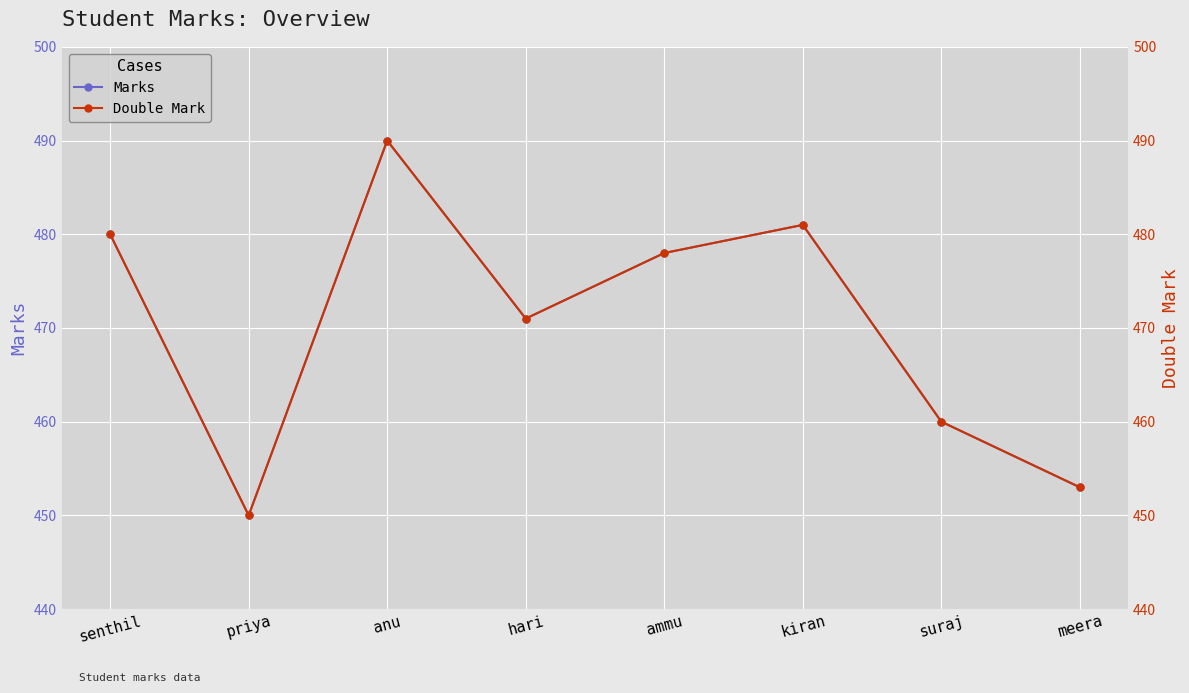

Between senthil and meera, which is larger?

senthil